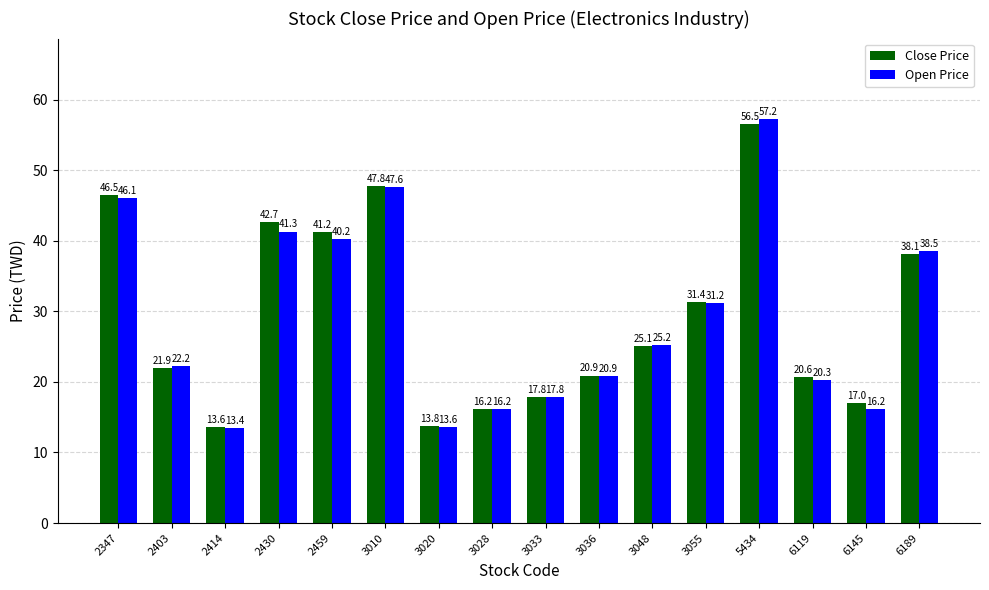

Count the number of data series in this chart.

2